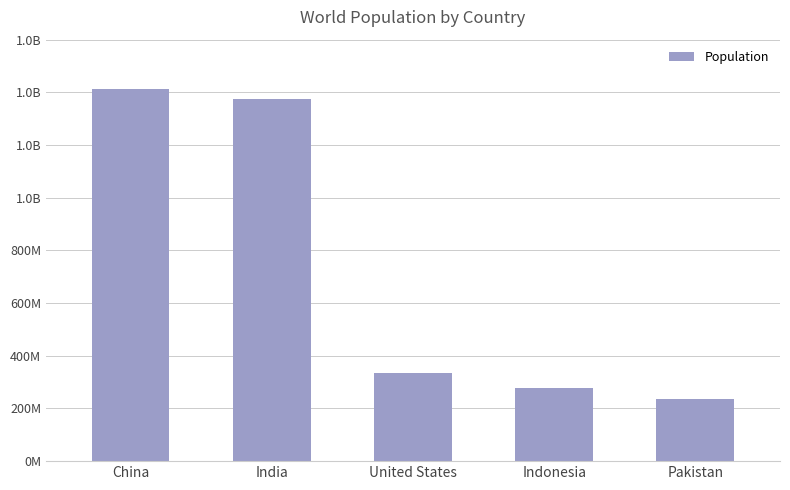

What is the ratio of the value at China to the value at India?

1.0